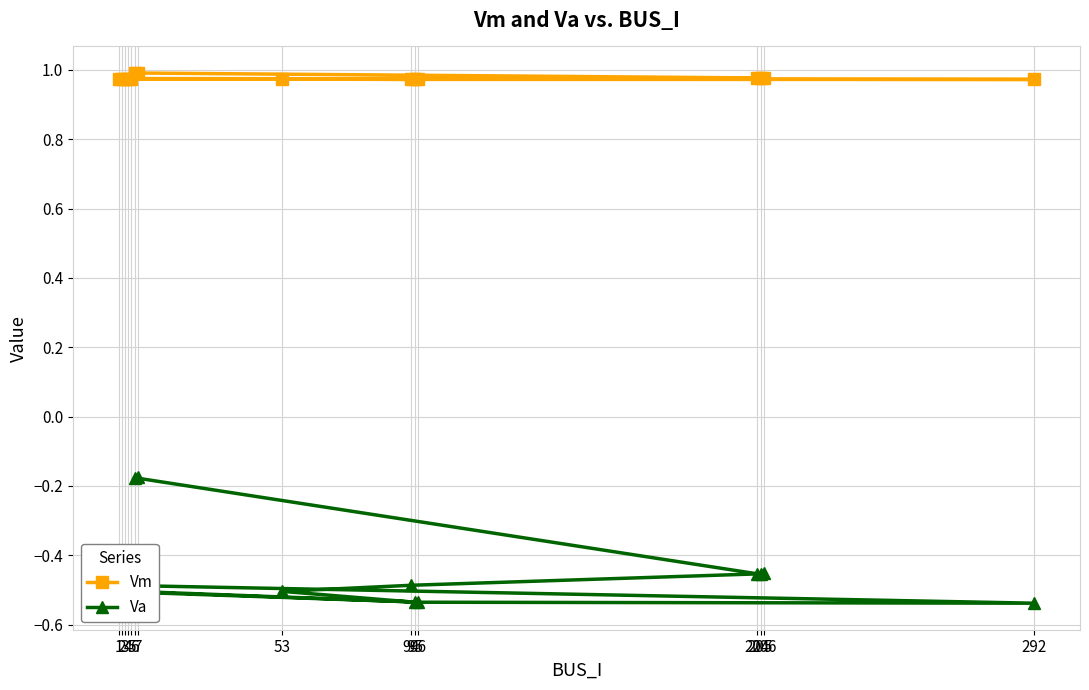

True or false: Vm has a value of 1.7 at 94.

False